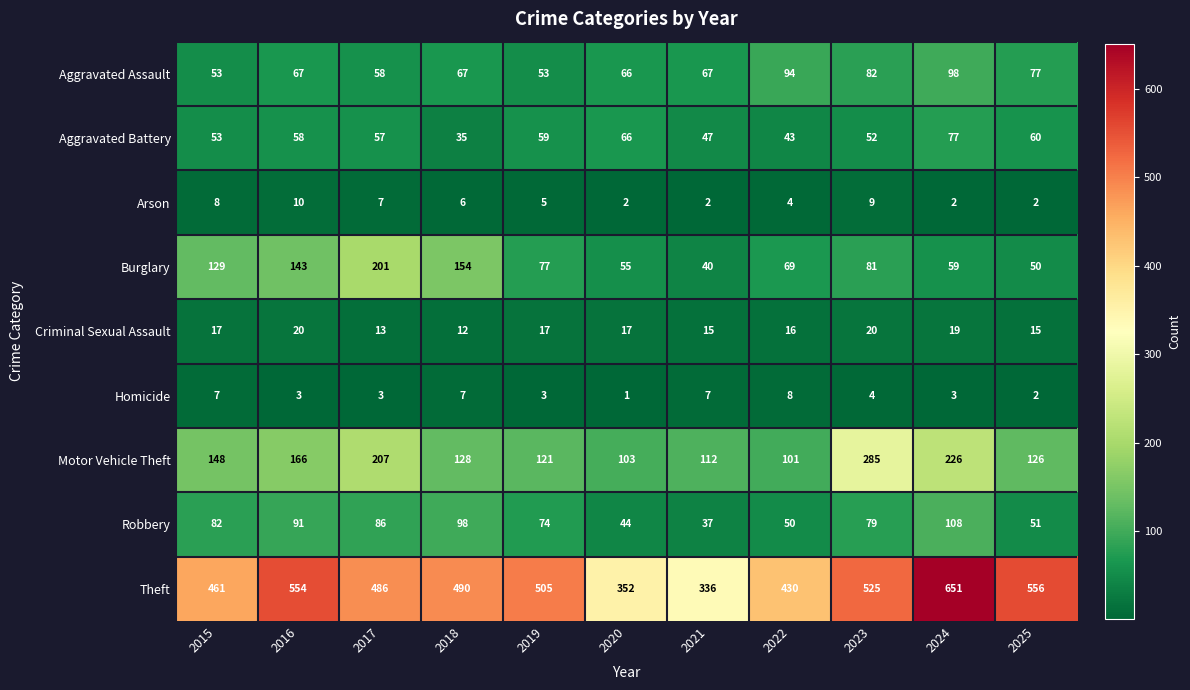

At 2022, list the series in order from largest to smallest.

Theft, Motor Vehicle Theft, Aggravated Assault, Burglary, Robbery, Aggravated Battery, Criminal Sexual Assault, Homicide, Arson